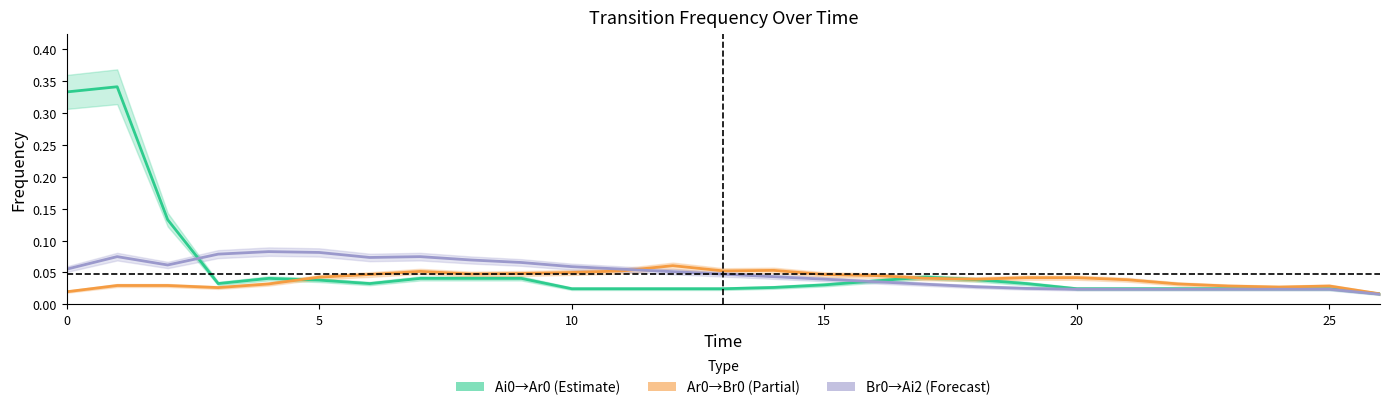

What are all the series names shown in the legend?

Ai0→Ar0 (Estimate), Ar0→Br0 (Partial), Br0→Ai2 (Forecast)